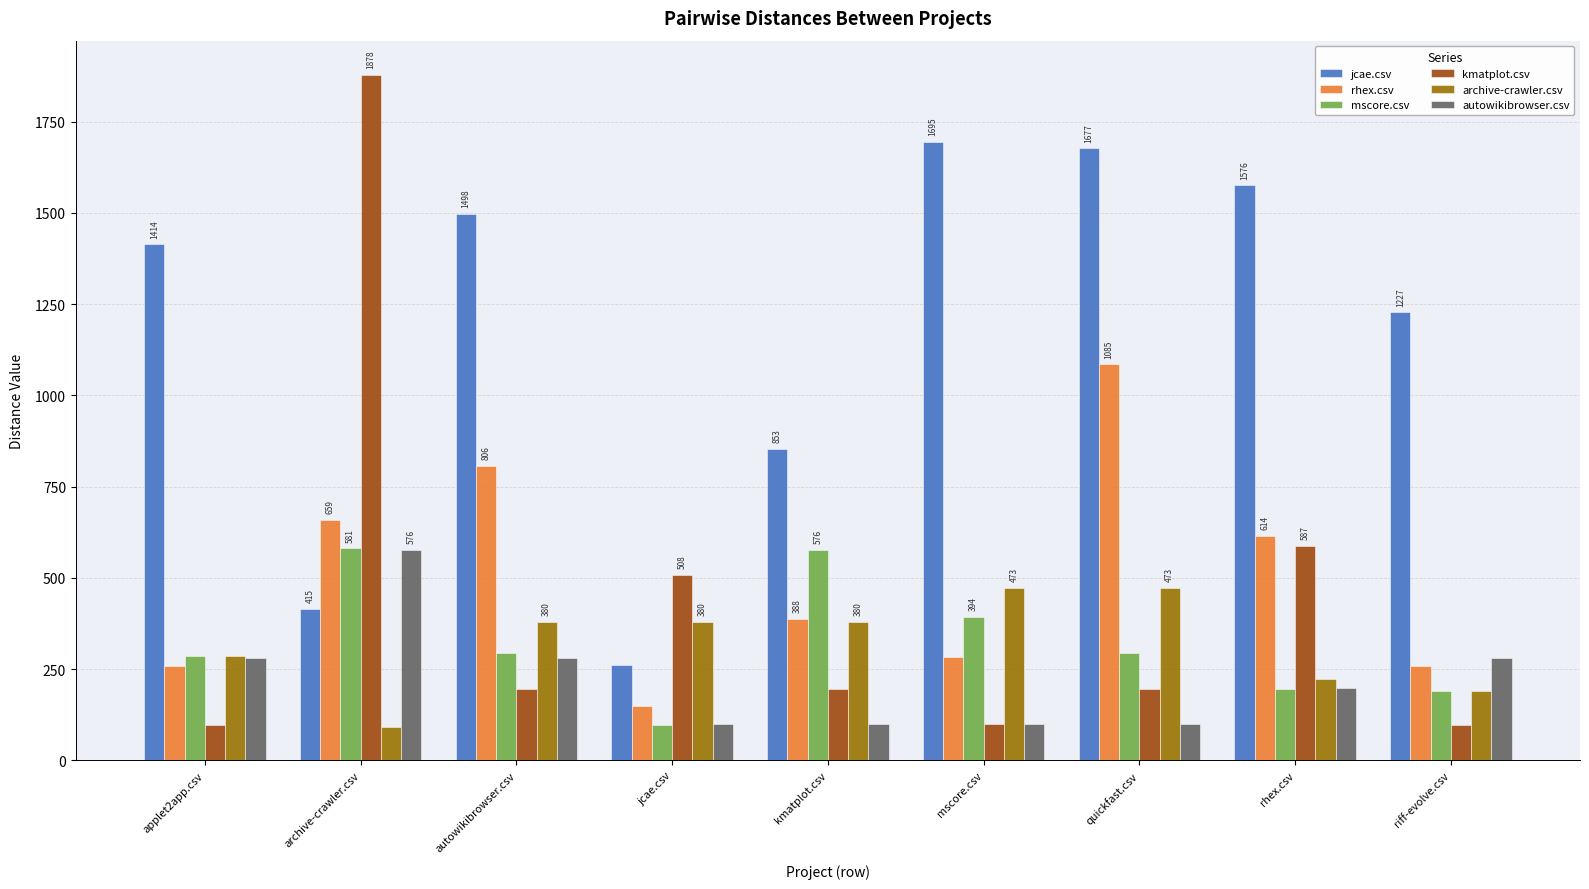

Where is archive-crawler.csv nearest to the value 282?

applet2app.csv